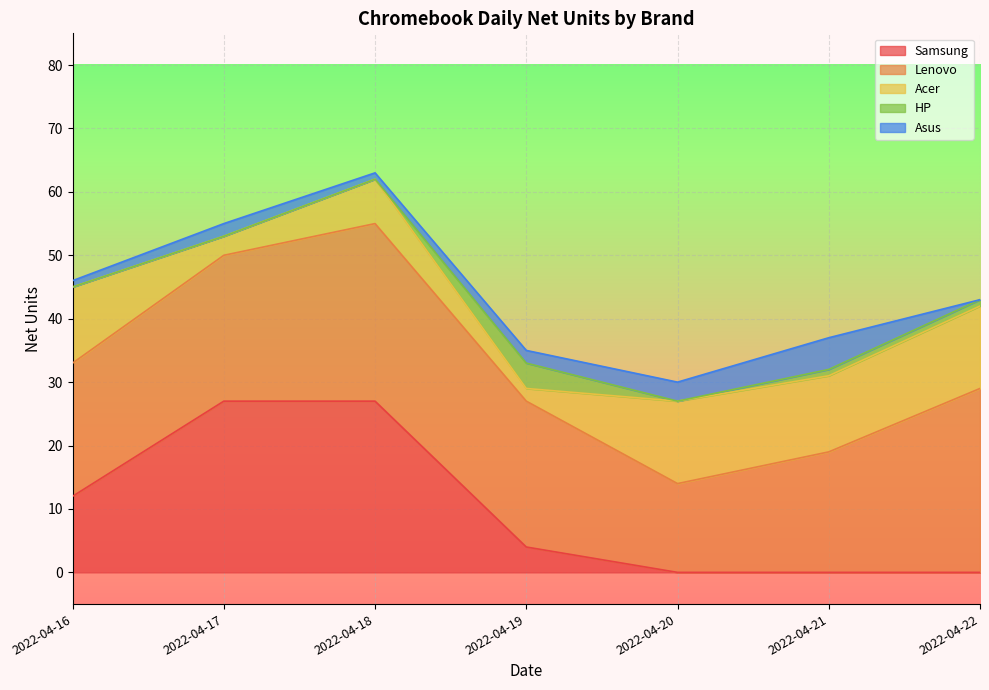

Rank the series at 2022-04-20 from lowest to highest value.

Samsung, HP, Asus, Acer, Lenovo